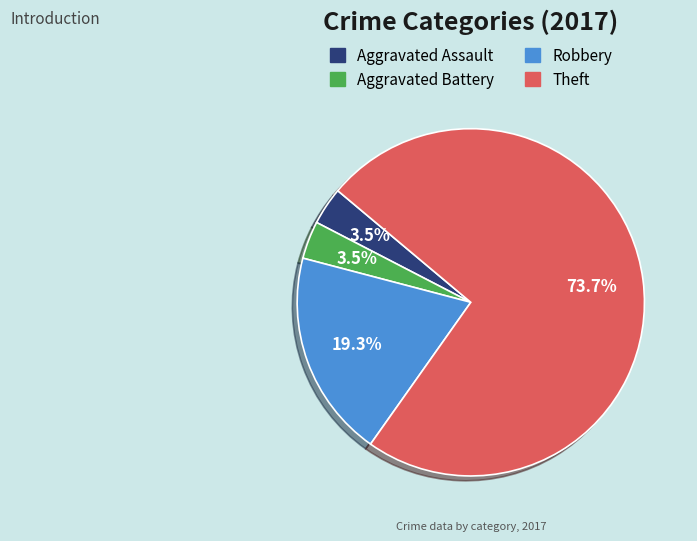

Is there a majority slice in this chart?

Yes